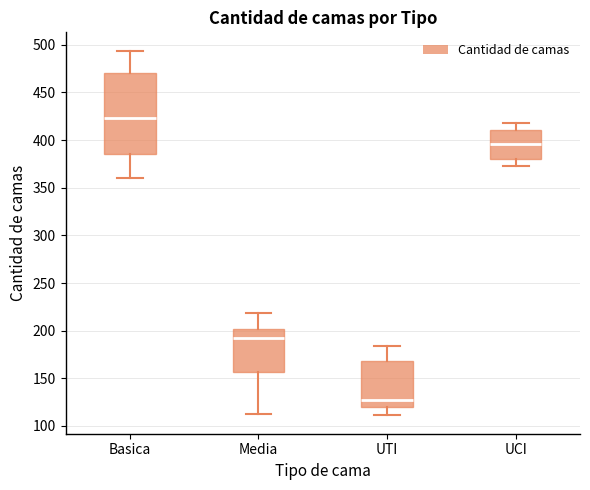

Reading left to right, read every box against the y-axis: the position of its median line, the range the box covers, and the ends of its whiskers. The values are not printed on the chart, so give them approximately, as read against the axis.

Basica: median 425, box 385 to 470, whiskers 360 to 495
Media: median 195, box 155 to 200, whiskers 115 to 220
UTI: median 125, box 120 to 170, whiskers 110 to 185
UCI: median 395, box 380 to 410, whiskers 375 to 420